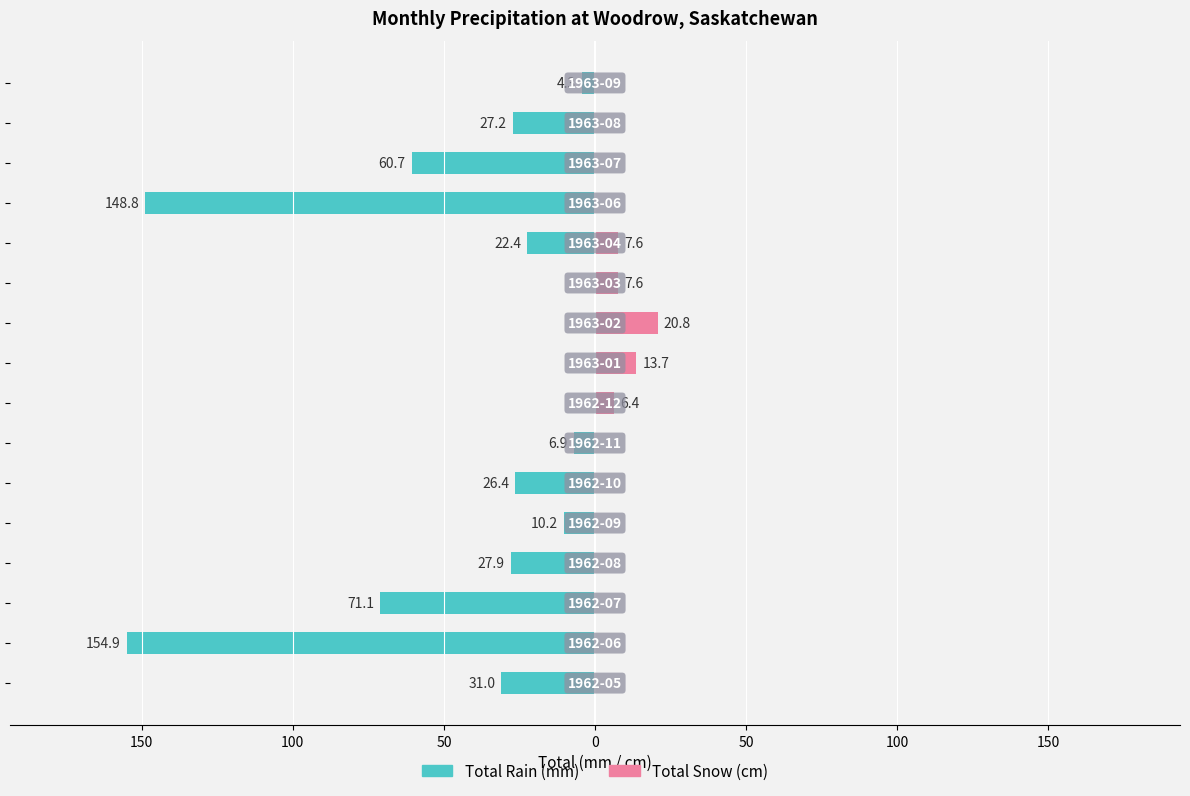

Does the chart contain any negative values?

Yes